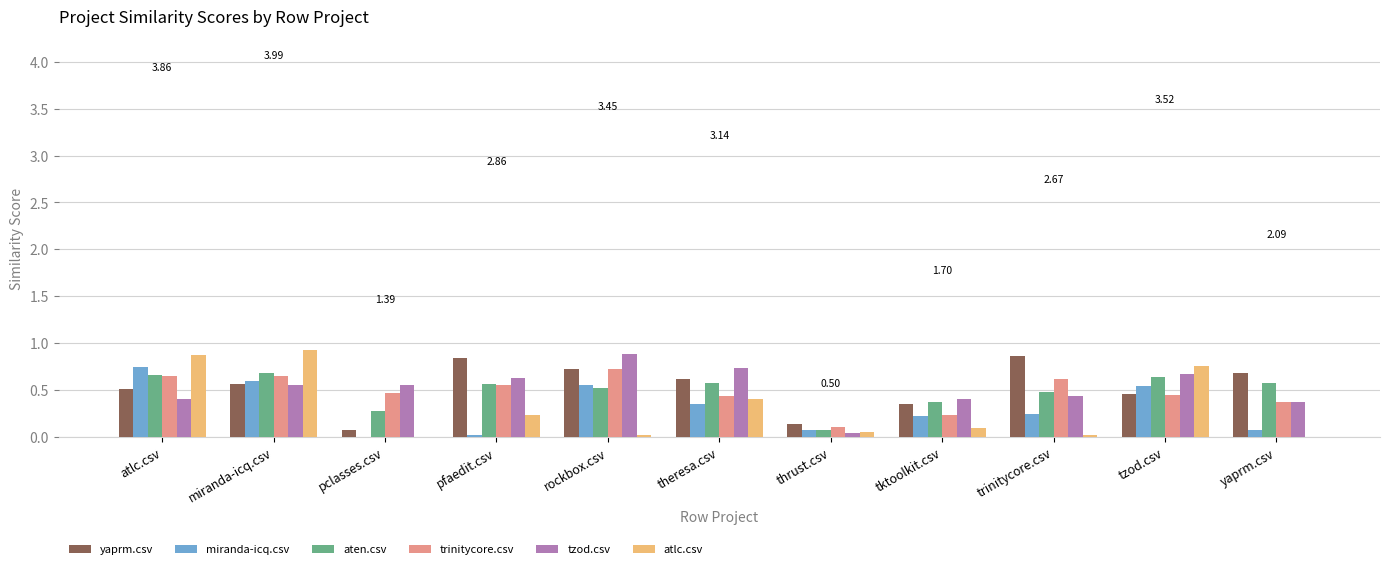

Is the value of yaprm.csv at trinitycore.csv greater than the value of trinitycore.csv at tktoolkit.csv?

Yes